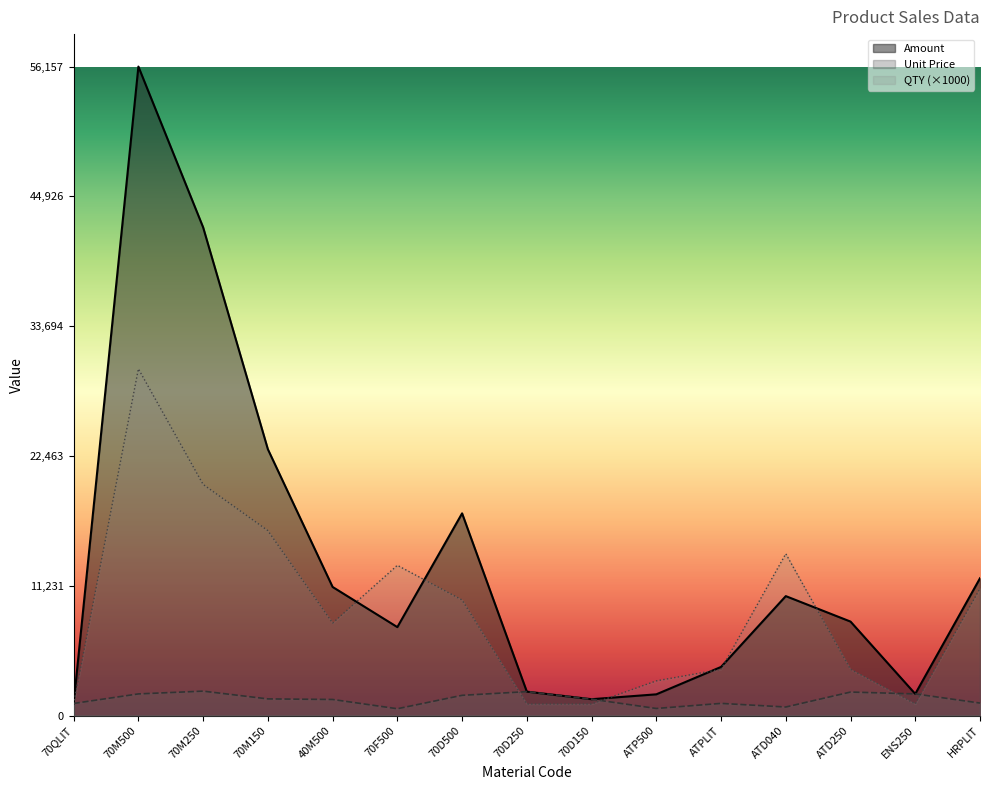

Is it true that Unit Price equals 588.6 at 70F500?

True